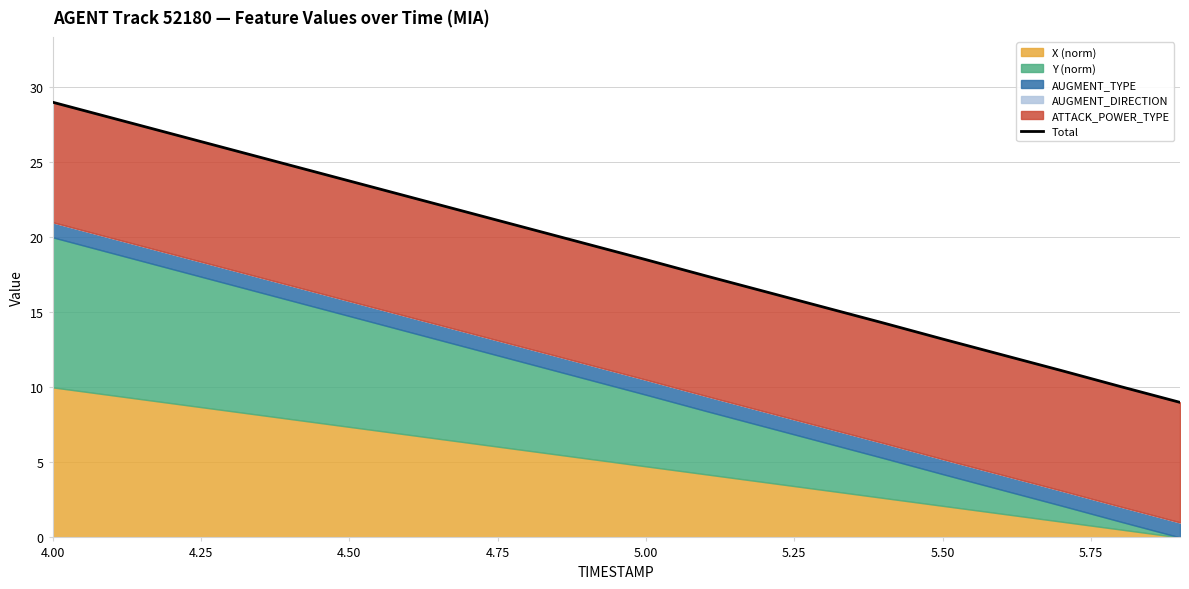

What is the maximum value shown in the chart?

29.0